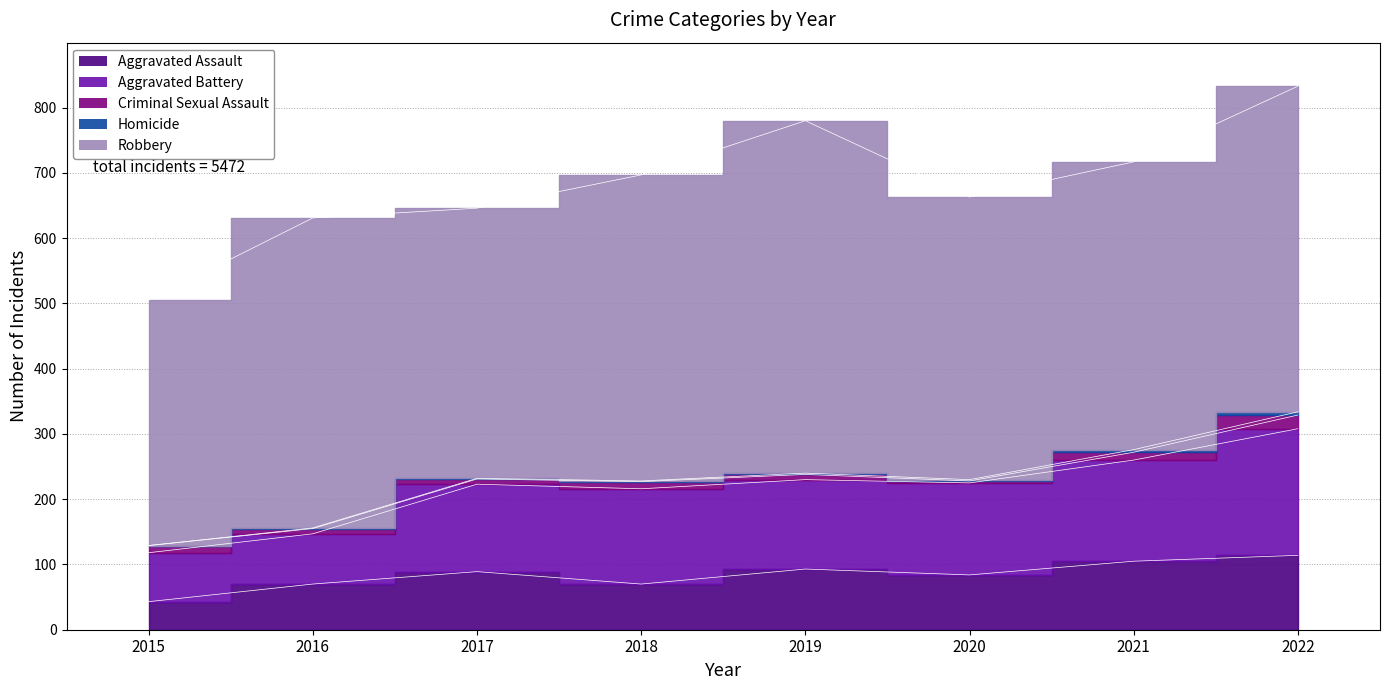

True or false: Criminal Sexual Assault and Aggravated Assault cross at least once.

False